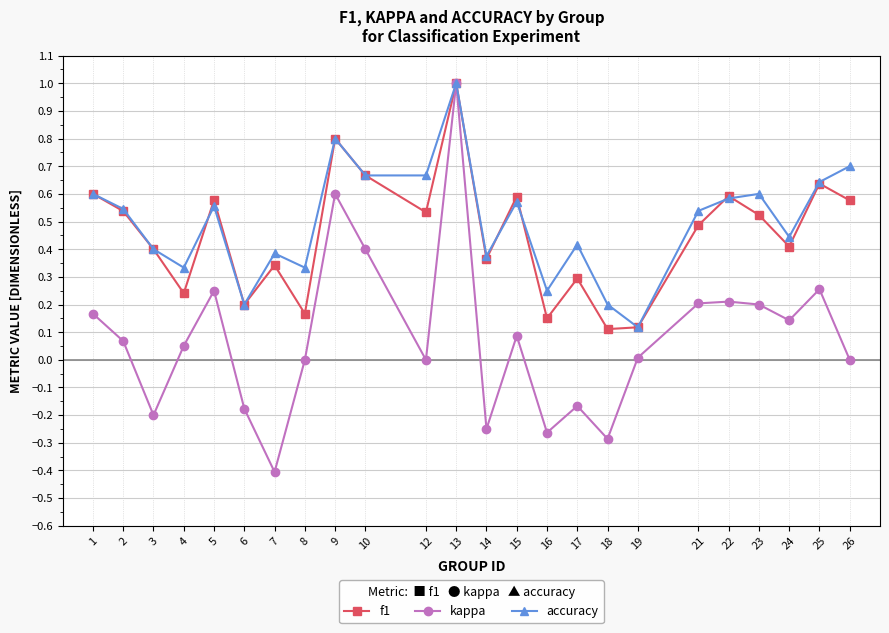

Is the value of accuracy at 12 greater than the value of kappa at 24?

Yes